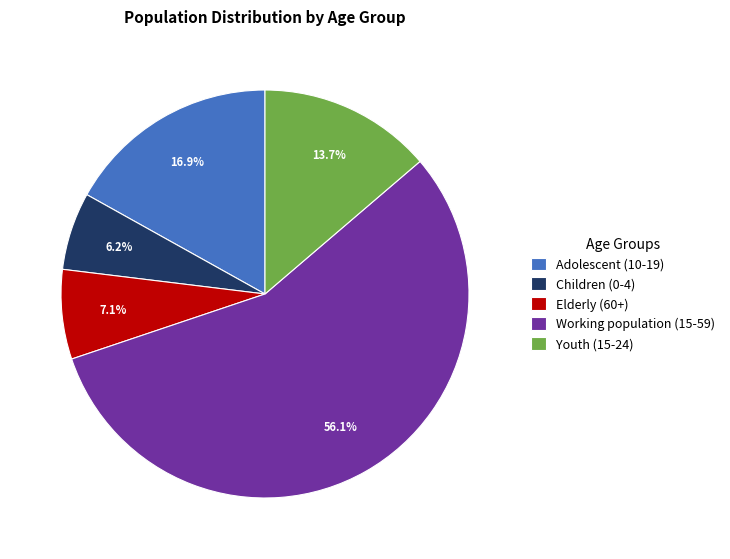

The Adolescent (10-19) slice represents 17% of the pie. True or false?

True